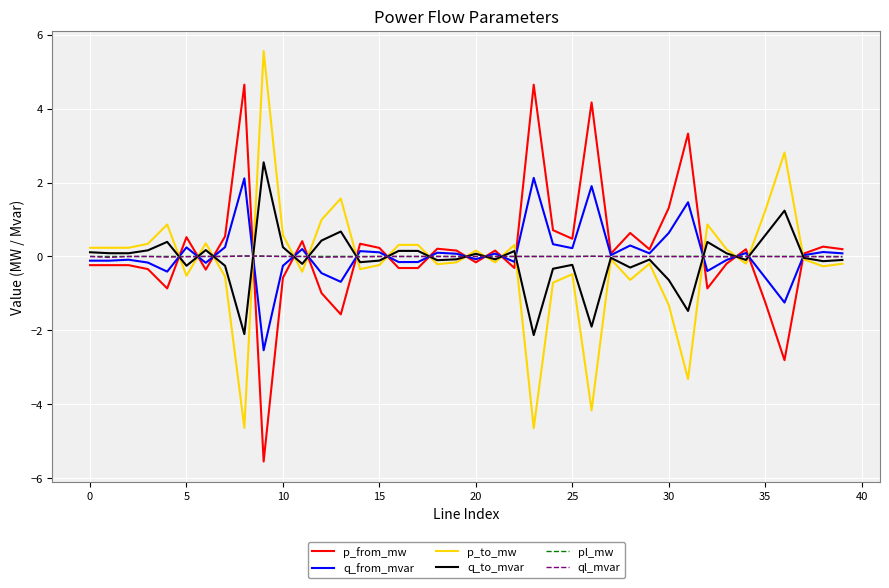

What is the greatest value displayed?

5.6